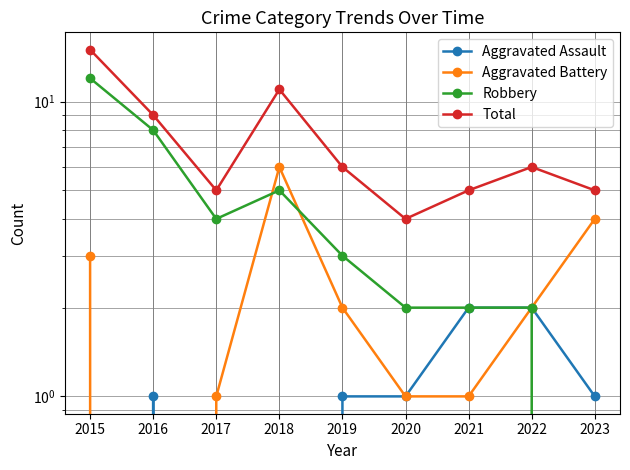

What is the value of the Total point at the 9th from the left?

5